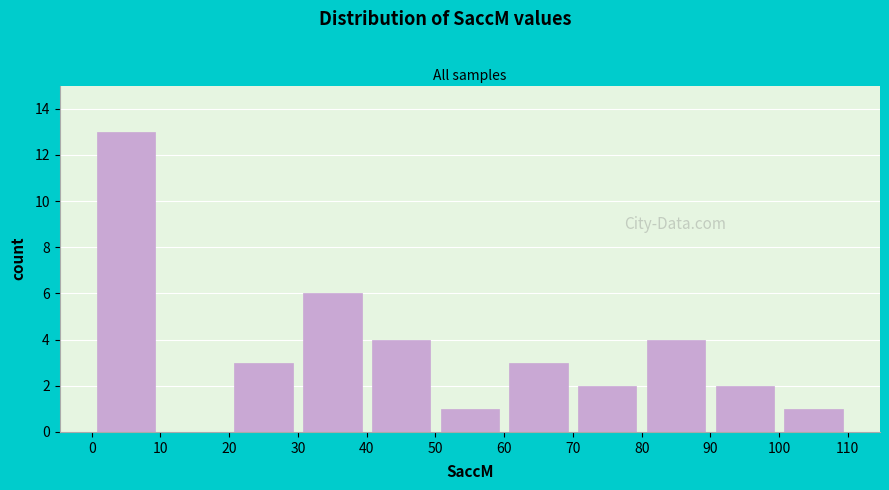

Reading left to right, transcribe this chart: for each bar, give the range it covers on the x-axis and its height. The values are not printed on the chart, so give them approximately, as read against the axis.

0 to 10: 13
10 to 20: 0
20 to 30: 3
30 to 40: 6
40 to 50: 4
50 to 60: 1
60 to 70: 3
70 to 80: 2
80 to 90: 4
90 to 100: 2
100 to 110: 1